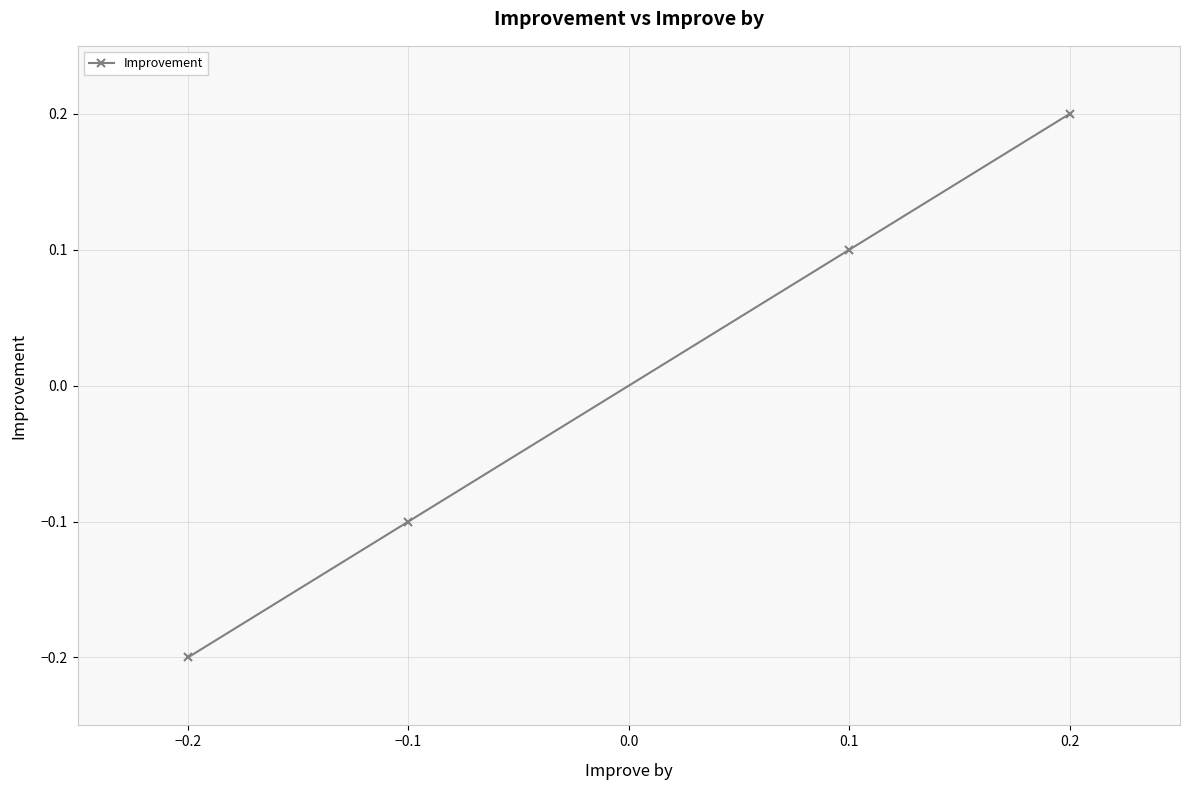

What is the value of the 4th point from the left?

0.2